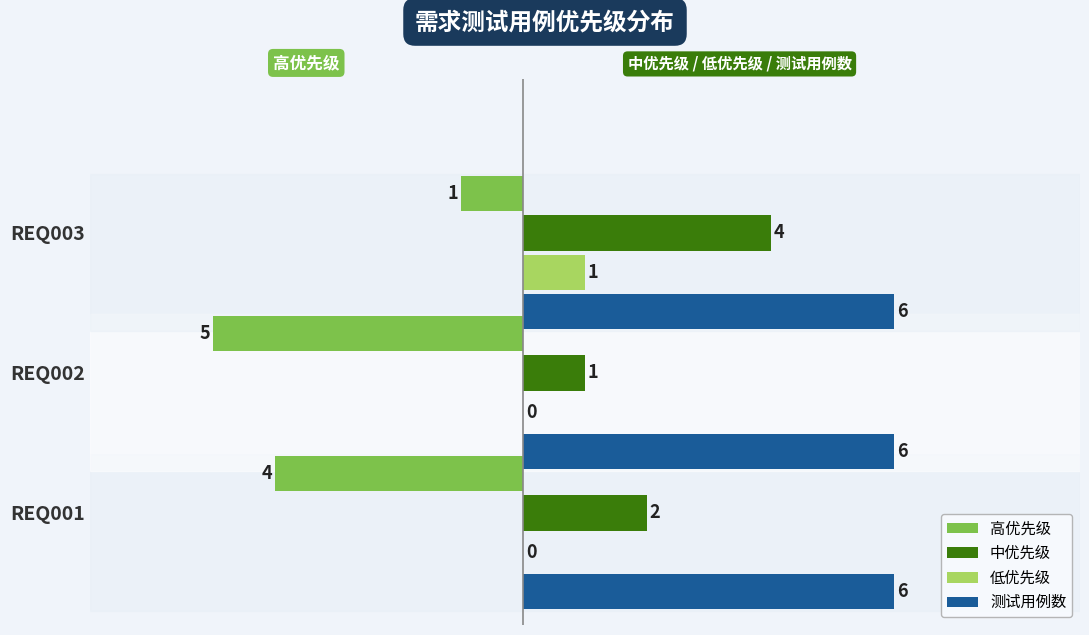

What is the greatest value displayed?

6